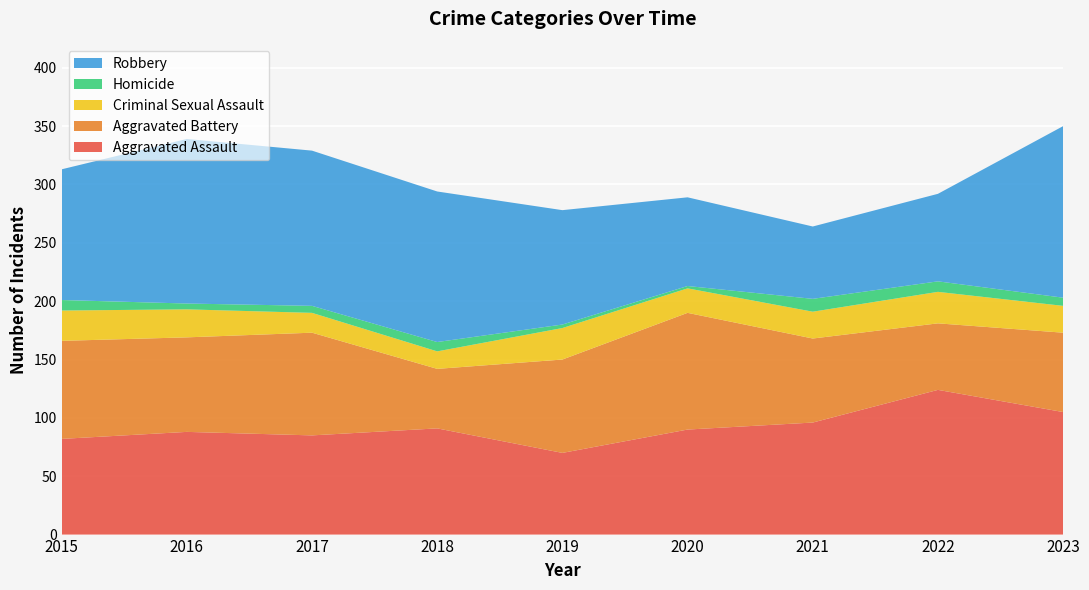

Reading left to right, transcribe all the data shown in this chart.

Aggravated Assault: 2015=82	2016=88	2017=85	2018=91	2019=70	2020=90	2021=96	2022=124	2023=105
Aggravated Battery: 2015=84	2016=81	2017=88	2018=51	2019=80	2020=100	2021=72	2022=57	2023=68
Criminal Sexual Assault: 2015=26	2016=24	2017=17	2018=15	2019=27	2020=21	2021=23	2022=27	2023=23
Homicide: 2015=9	2016=5	2017=6	2018=8	2019=3	2020=2	2021=11	2022=9	2023=7
Robbery: 2015=112	2016=141	2017=133	2018=129	2019=98	2020=76	2021=62	2022=75	2023=147